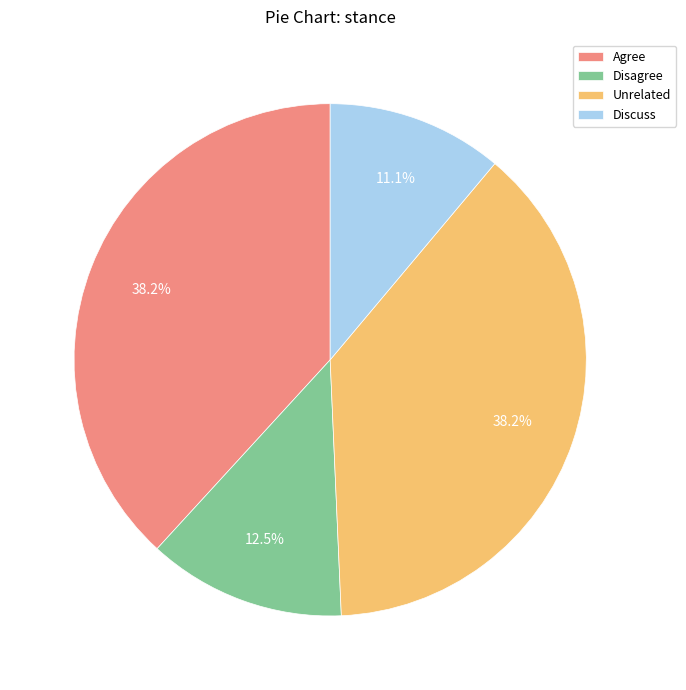

What is the total percentage of Unrelated and Discuss?

49.3%